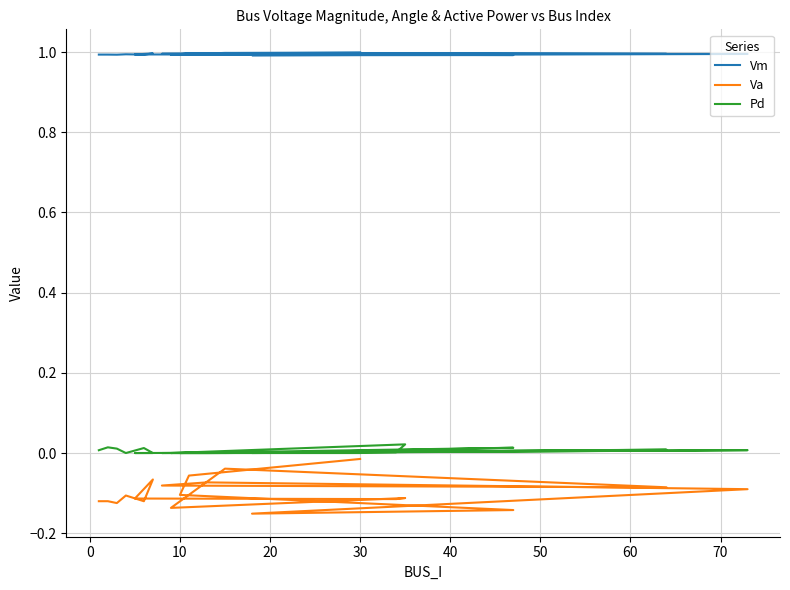

Rank the series by their maximum value, from lowest to highest.

Va, Pd, Vm